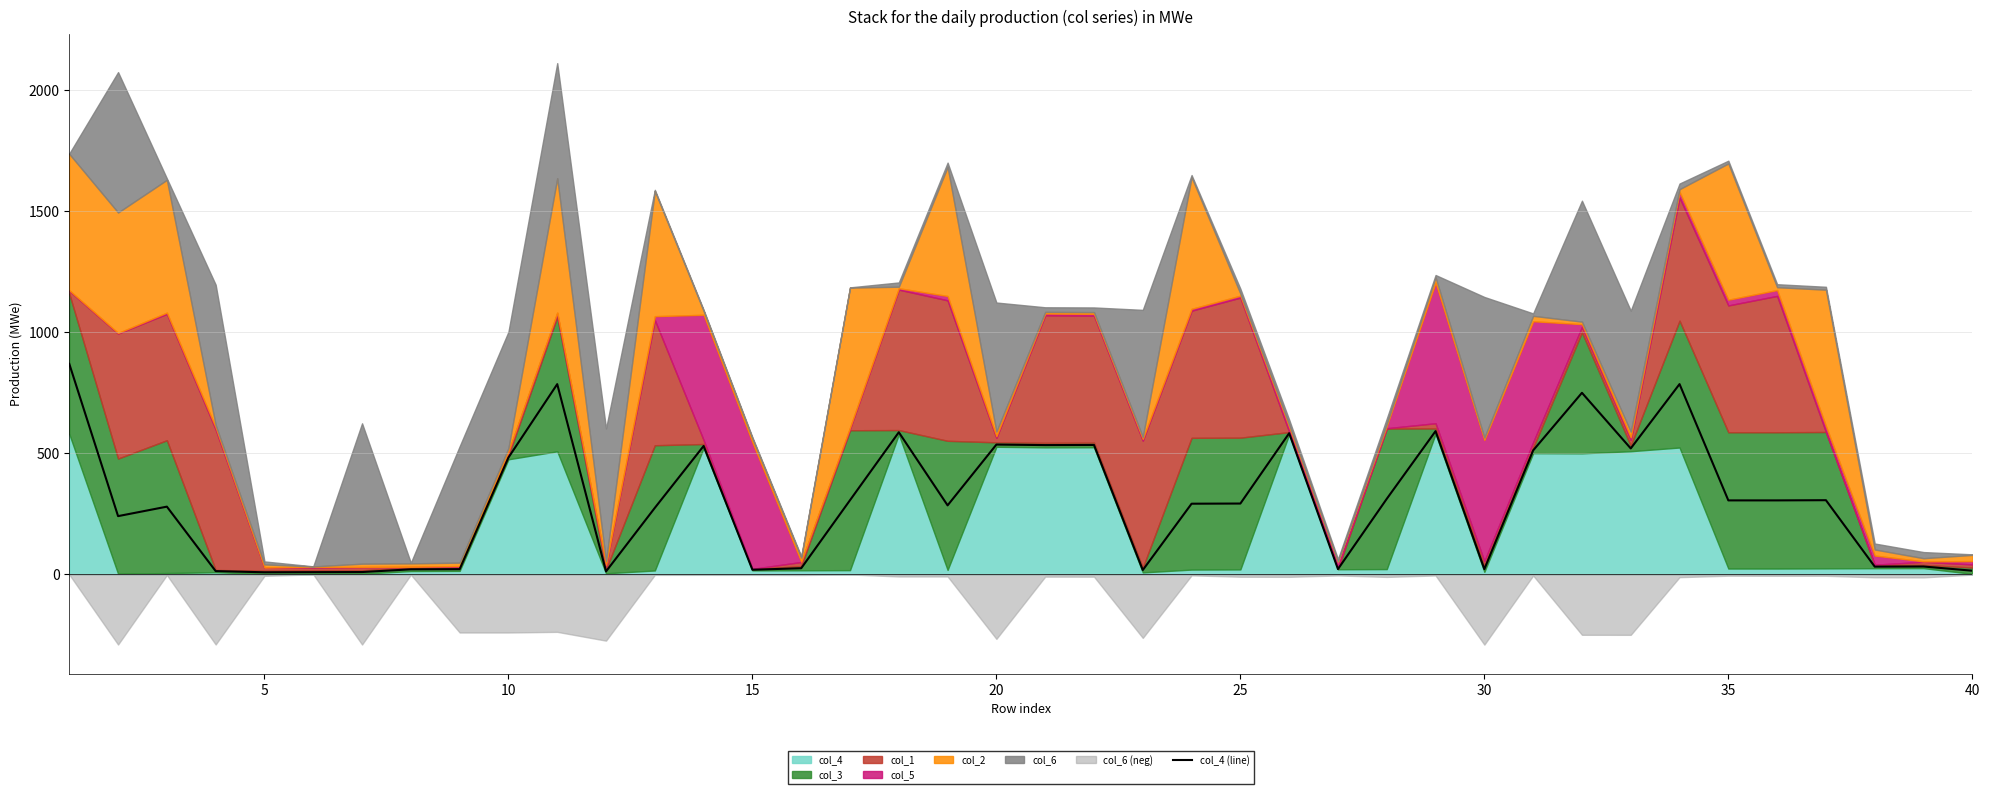

What is the highest value of the col_4 (line) series?

869.7